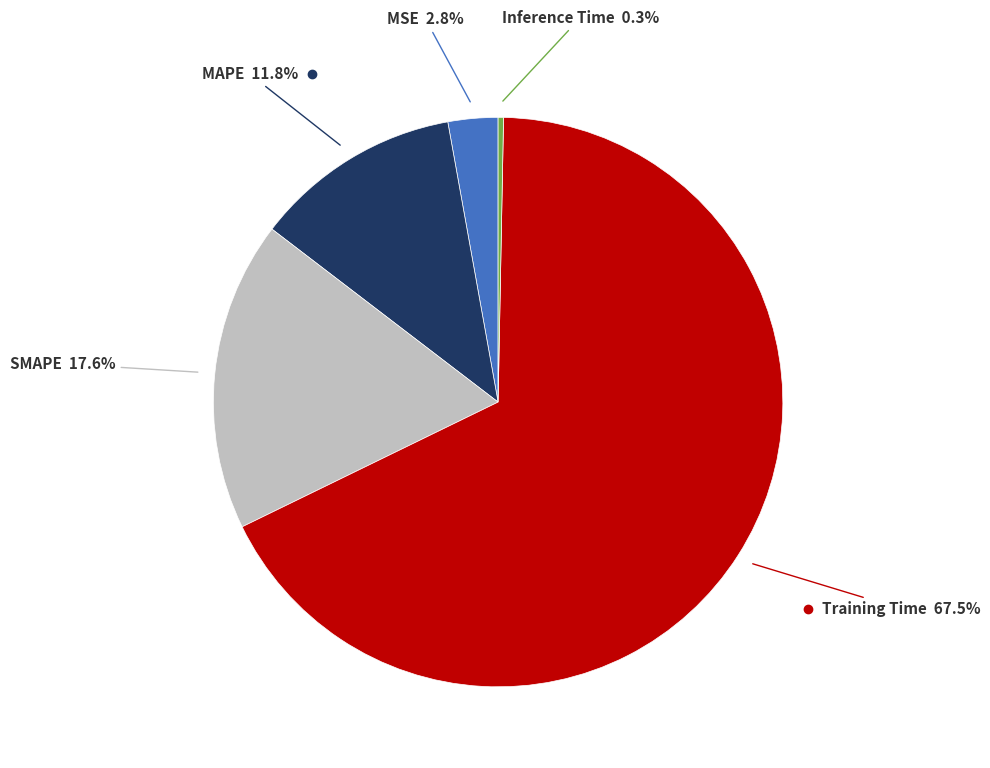

Does any single category account for the majority?

Yes